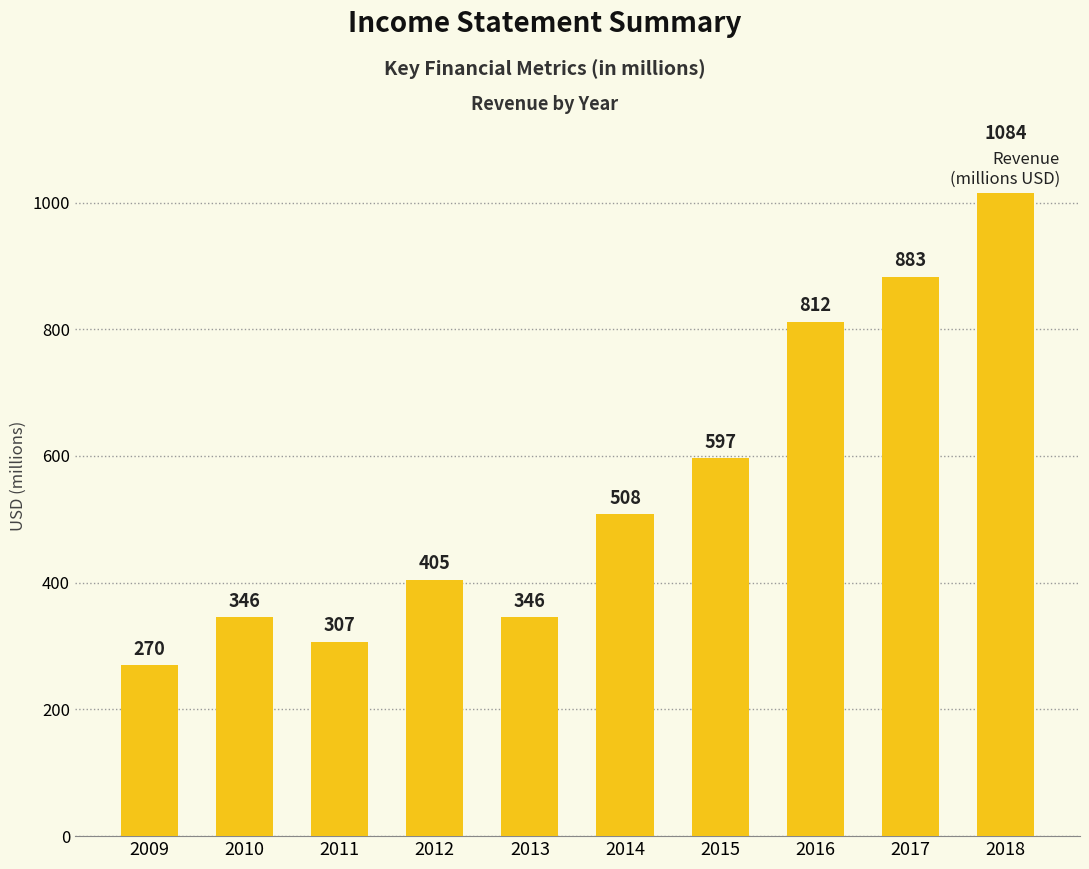

Reading left to right, what are all the values shown in this chart?

270	346	307	405	346	508	597	812	883	1084